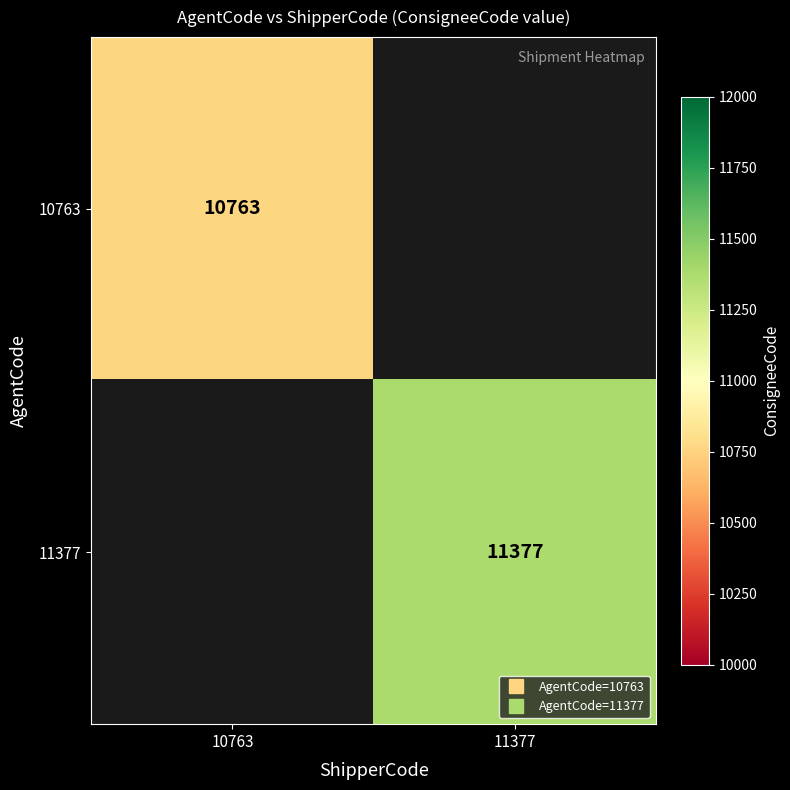

How many series are shown in this chart?

2